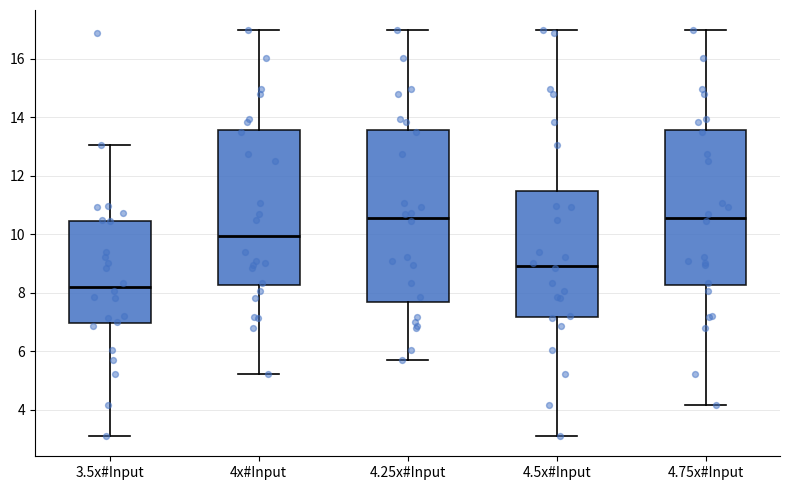

Reading left to right, read every box against the y-axis: the position of its median line, the range the box covers, and the ends of its whiskers. The values are not printed on the chart, so give them approximately, as read against the axis.

3.5x#Input: median 8.2, box 7.0 to 10.4, whiskers 3.2 to 13.0
4x#Input: median 10.0, box 8.2 to 13.6, whiskers 5.2 to 17.0
4.25x#Input: median 10.6, box 7.6 to 13.6, whiskers 5.8 to 17.0
4.5x#Input: median 9.0, box 7.2 to 11.4, whiskers 3.2 to 17.0
4.75x#Input: median 10.6, box 8.2 to 13.6, whiskers 4.2 to 17.0